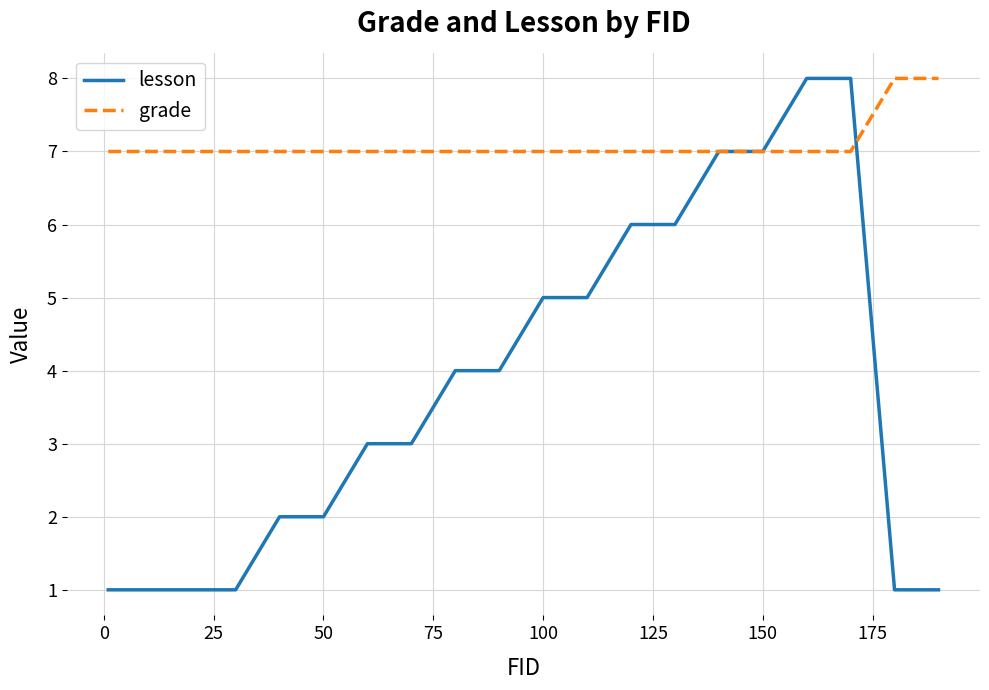

How many grade values are between 7 and 8?

20